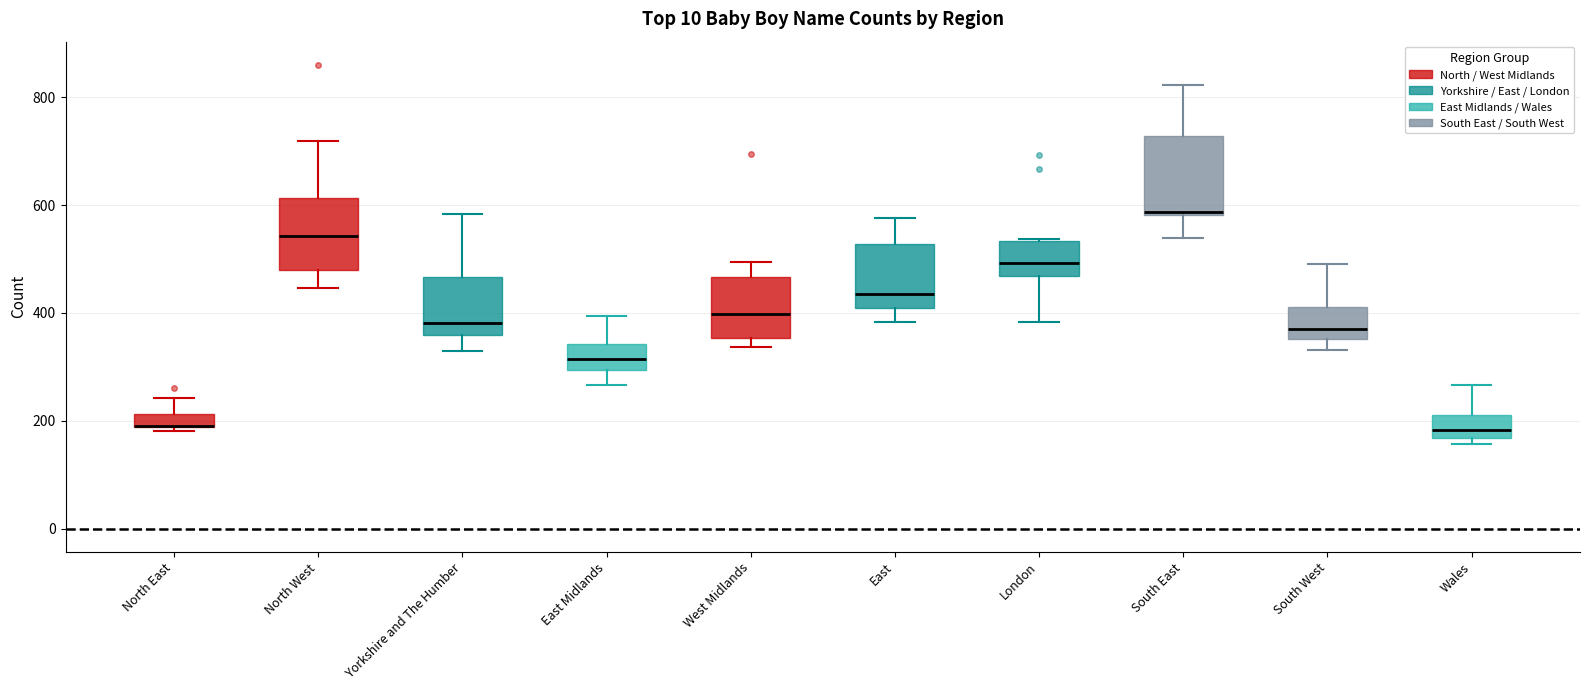

Where is the upper edge of the box for South West on the y-axis? The values are not printed on the chart, so give them approximately, as read against the axis.

420